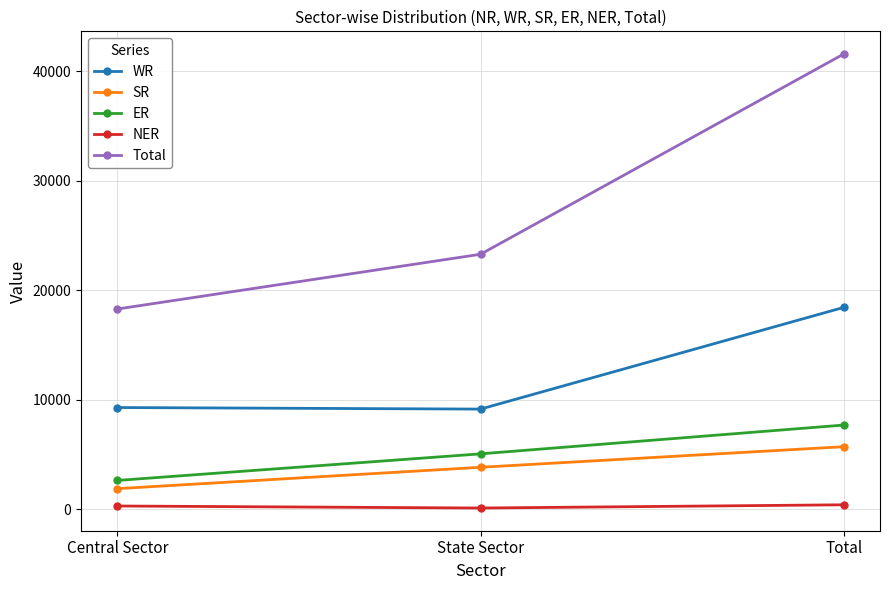

How many values in the ER series are below 5059?

1